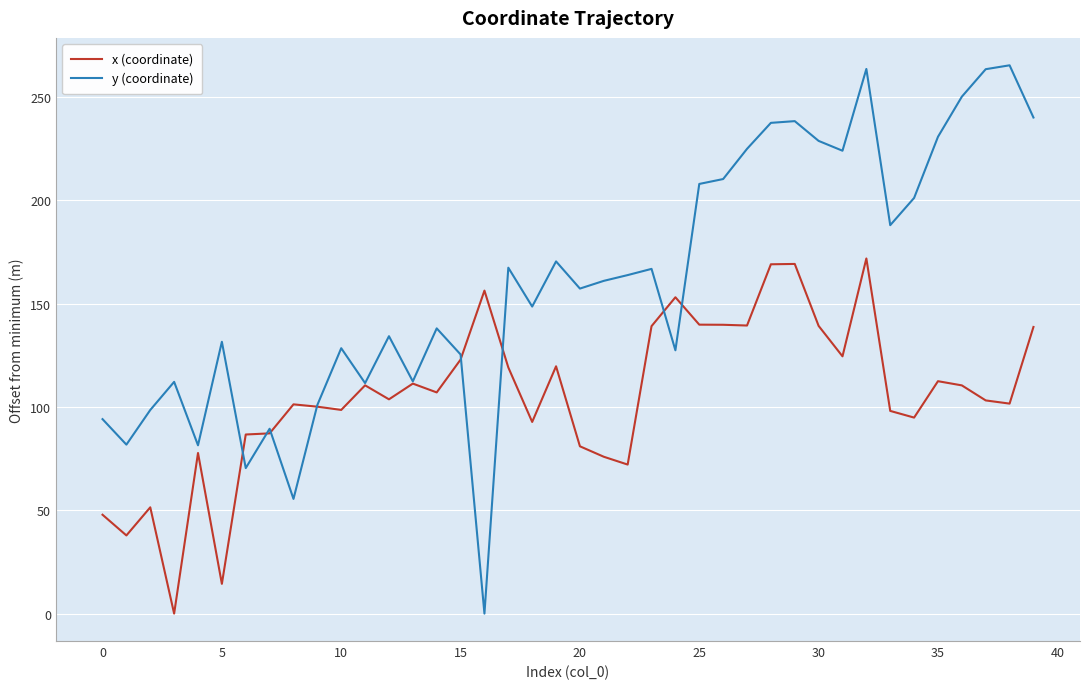

Which series has the largest range (max minus min)?

y (coordinate)